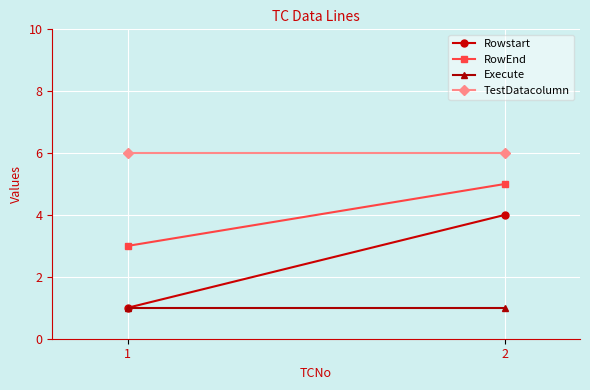

What is the maximum value shown in the chart?

6